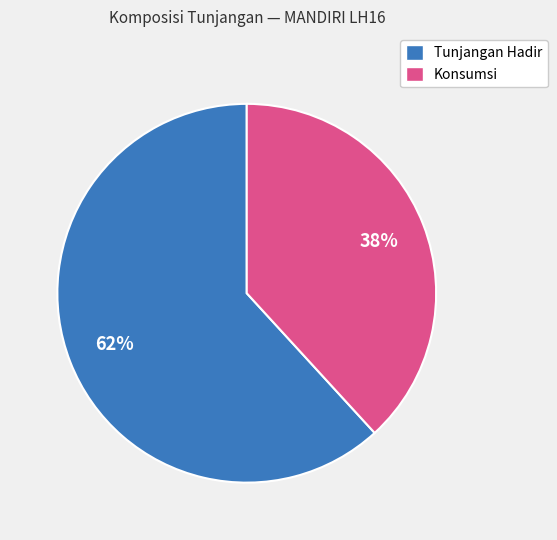

What is the smallest slice in the pie chart?

Konsumsi